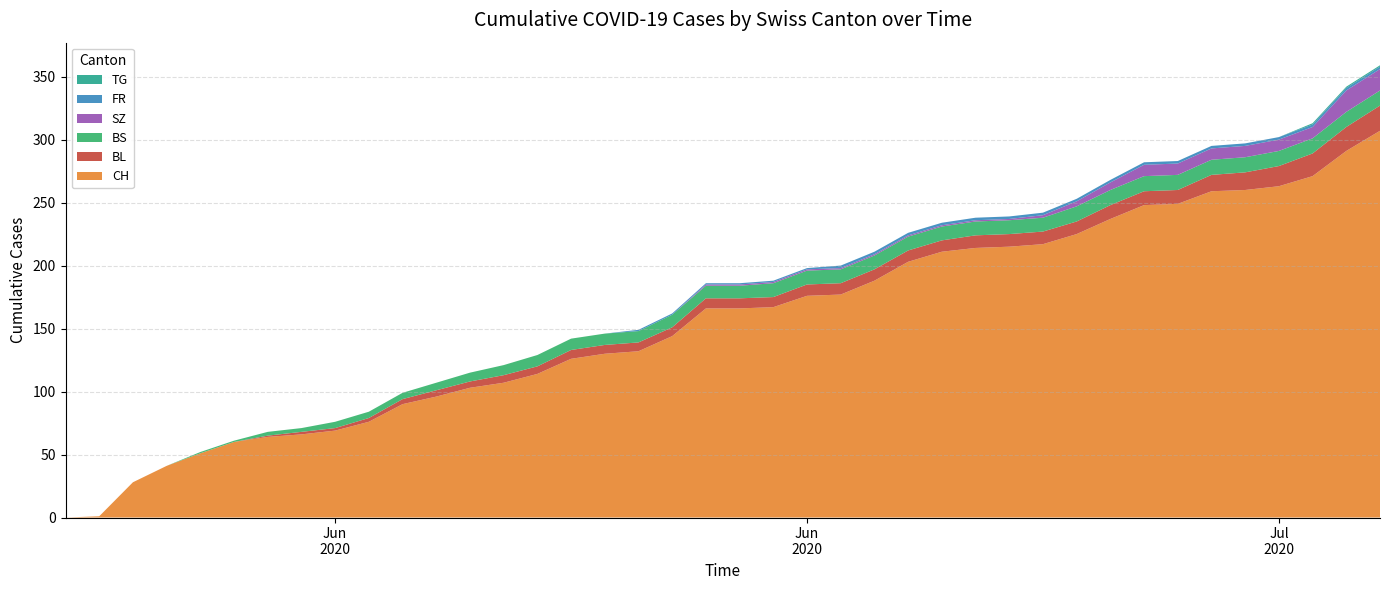

Reading right to left, extract all data points from this chart.

BL: 20	19	18	16	14	13	11	11	11	10	10	10	10	9	9	9	9	9	8	8	8	7	7	7	7	6	6	5	5	4	3	2	2	1	0	0	0	0	0	0
BS: 12	12	12	12	12	12	12	12	12	12	11	11	11	11	11	11	11	11	11	10	10	10	9	9	9	9	8	7	6	5	5	5	3	3	1	1	0	0	0	0
SZ: 17	17	9	9	9	9	9	9	6	4	2	1	1	1	1	1	1	1	1	1	1	0	0	0	0	0	0	0	0	0	0	0	0	0	0	0	0	0	0	0
FR: 2	2	2	2	2	2	2	2	2	2	2	2	2	2	2	2	2	1	1	1	1	1	1	0	0	0	0	0	0	0	0	0	0	0	0	0	0	0	0	0
TG: 1	1	1	0	0	0	0	0	0	0	0	0	0	0	0	0	0	0	0	0	0	0	0	0	0	0	0	0	0	0	0	0	0	0	0	0	0	0	0	0
CH: 307	291	271	263	260	259	249	248	237	225	217	215	214	211	203	188	177	176	167	166	166	144	132	130	126	114	107	103	96	90	76	69	66	64	60	51	41	28	1	0